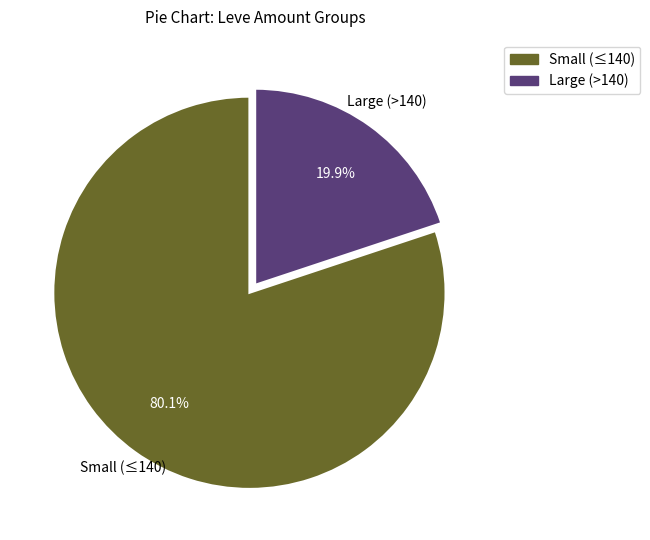

Is there any slice that represents more than half of the pie?

Yes